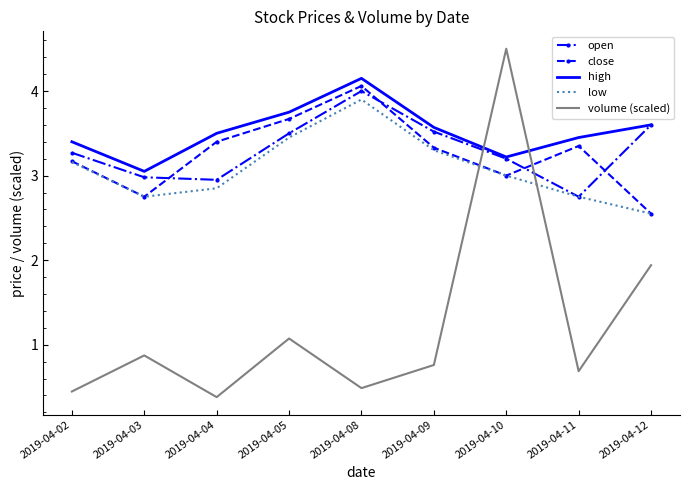

At which label is low closest to 3?

2019-04-10